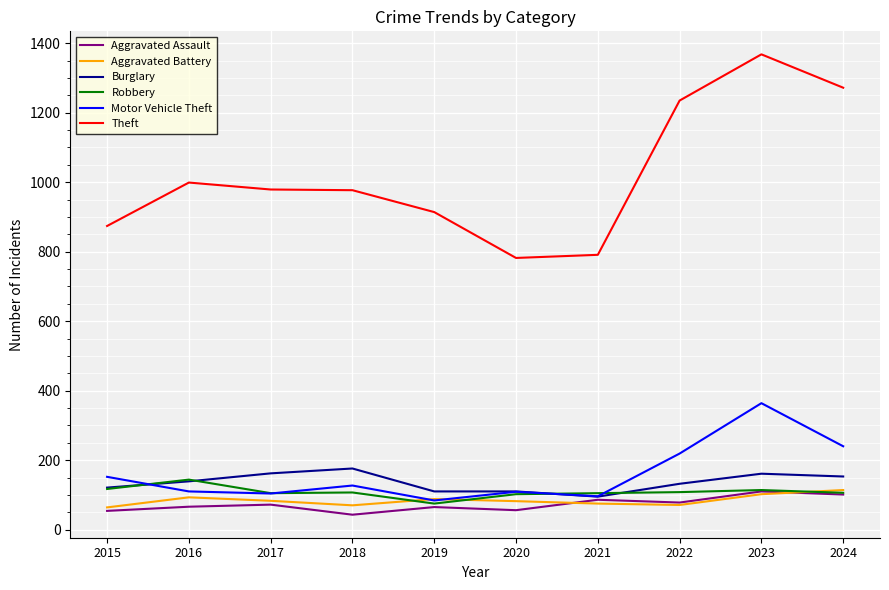

Between 2017 and 2024, which series saw the biggest shift?

Theft